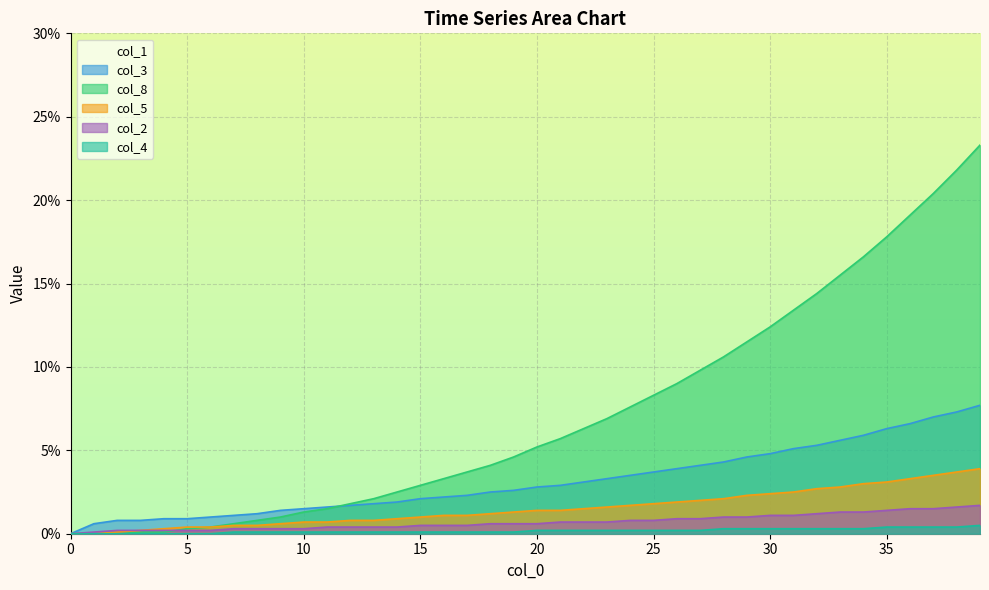

True or false: col_3 has more than 0 points higher than both neighbors.

False